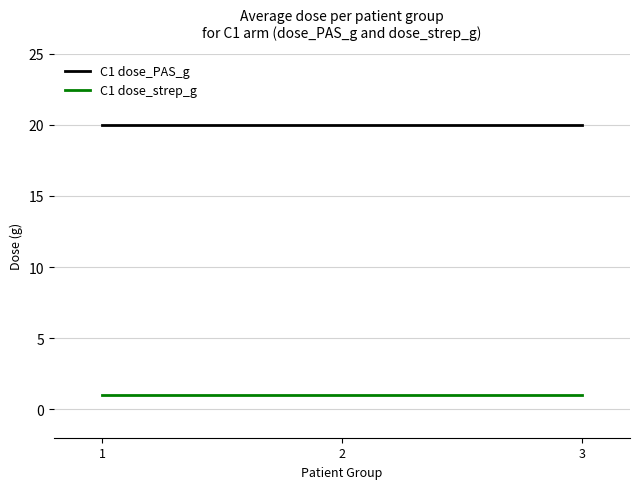

What is the maximum value shown in the chart?

20